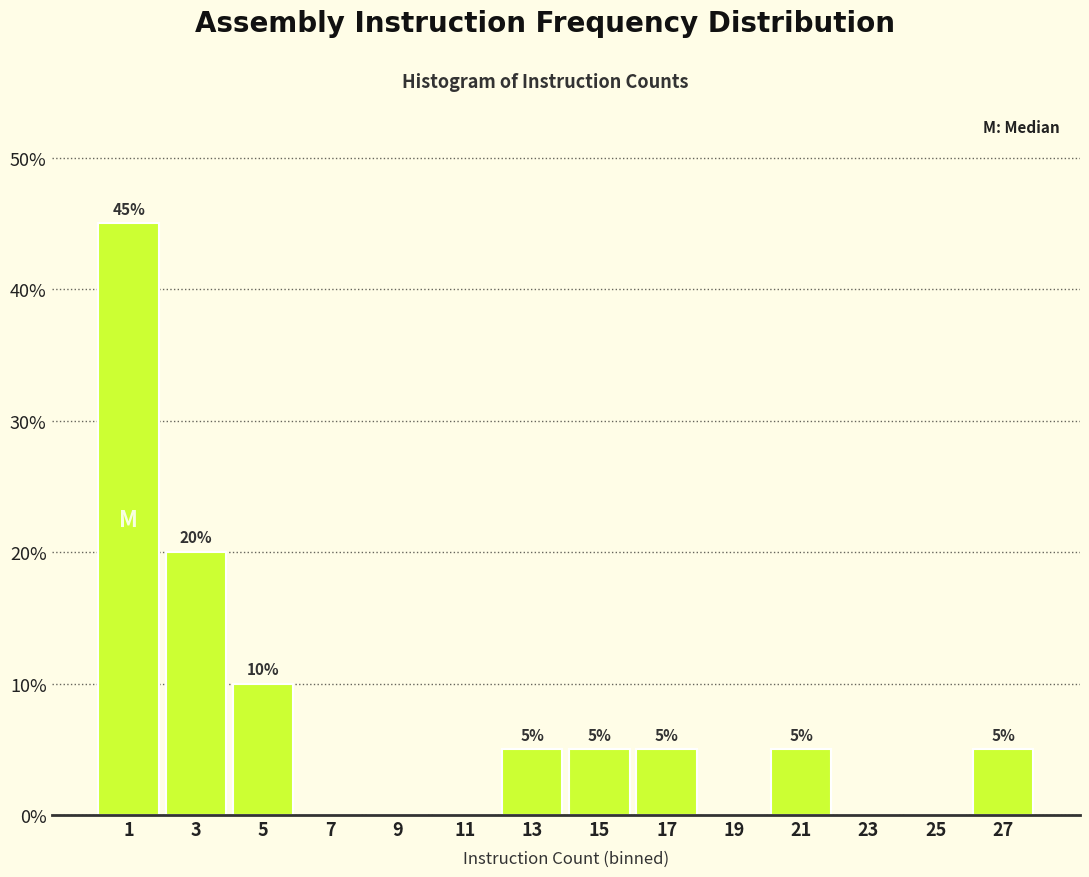

Reading left to right, list all the values displayed in this chart.

1=45	3=20	5=10	7=0	9=0	11=0	13=5	15=5	17=5	19=0	21=5	23=0	25=0	27=5